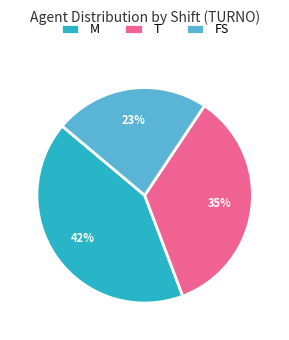

Is there a majority slice in this chart?

No